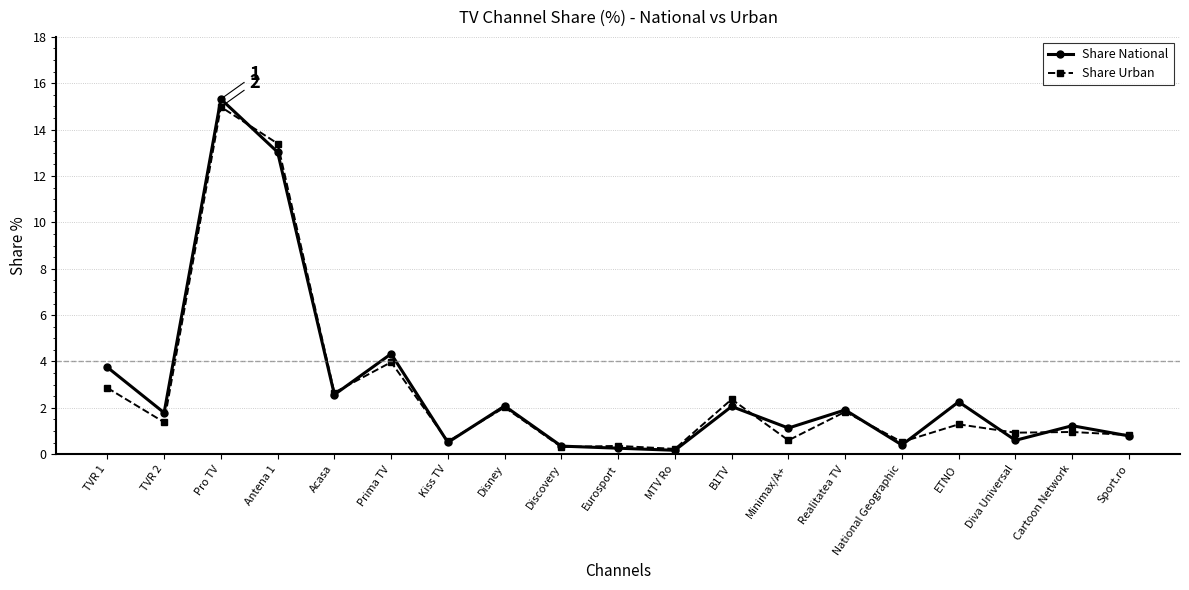

Is the value of Share National at Diva Universal greater than the value of Share Urban at Cartoon Network?

No